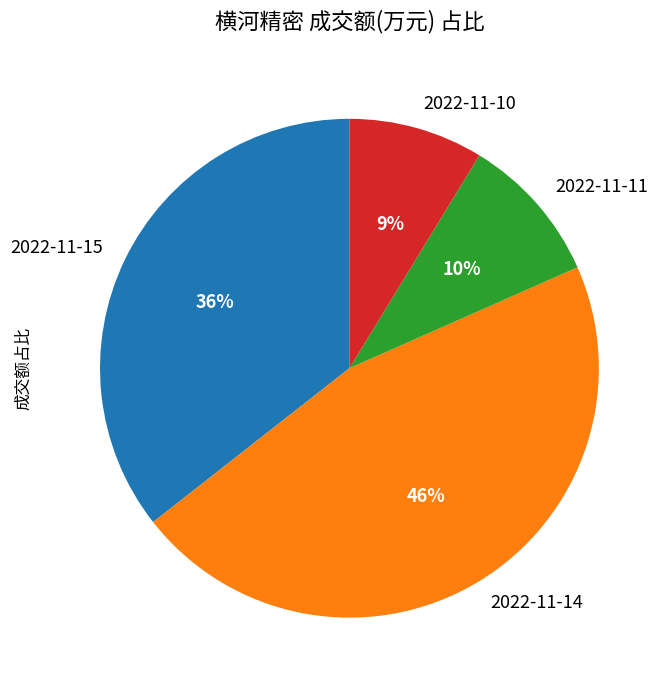

Which slice is the smallest?

2022-11-10